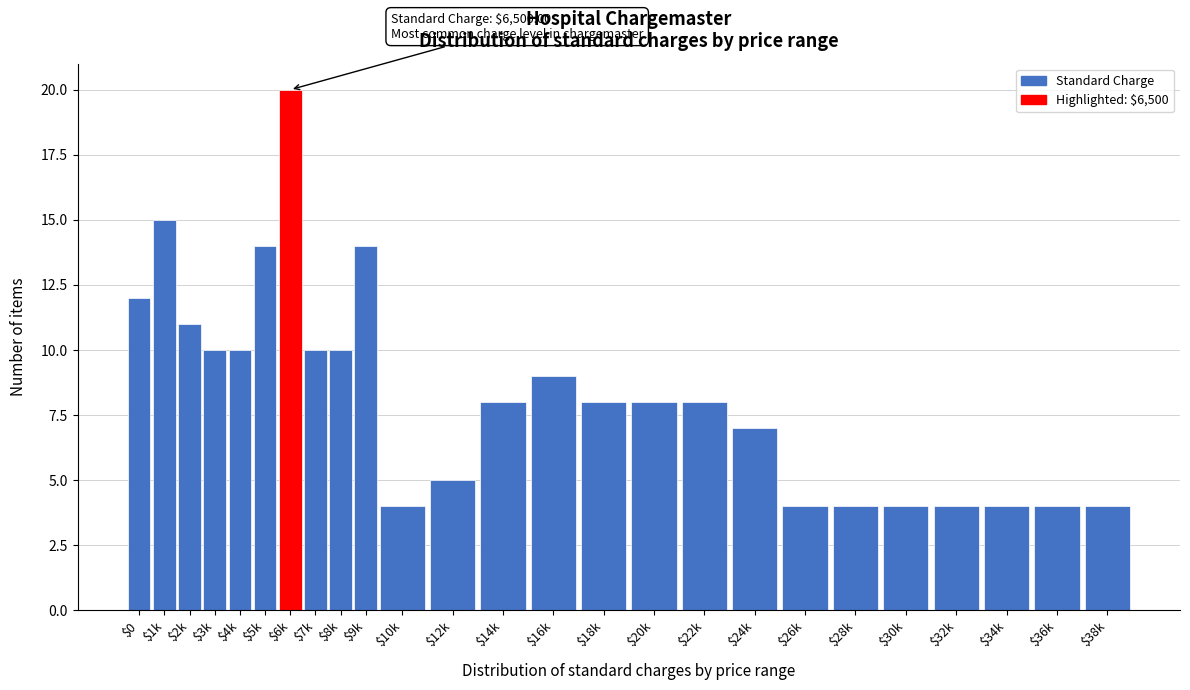

Reading left to right, transcribe all the data shown in this chart.

12	15	11	10	10	14	20	10	10	14	4	5	8	9	8	8	8	7	4	4	4	4	4	4	4